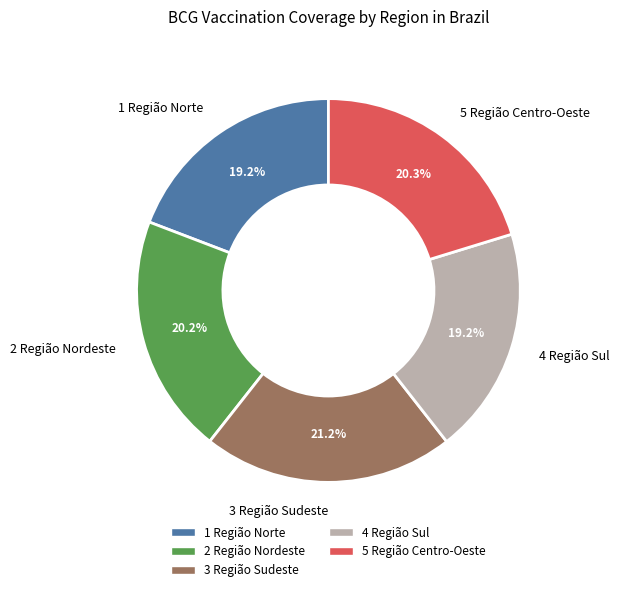

Do 1 Região Norte and 3 Região Sudeste together represent more than half of the pie?

No